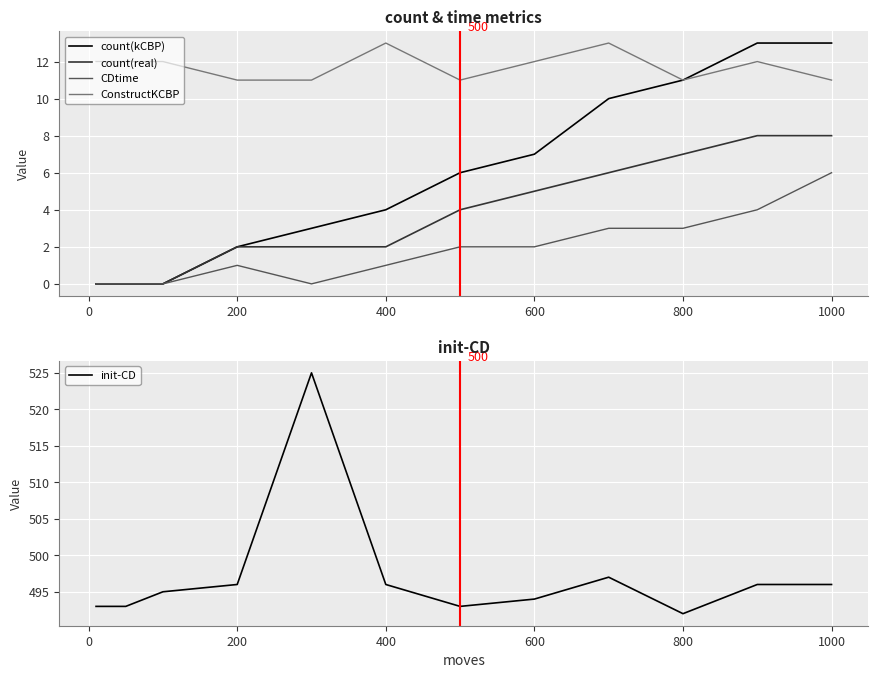

What is the maximum value for CDtime?

6